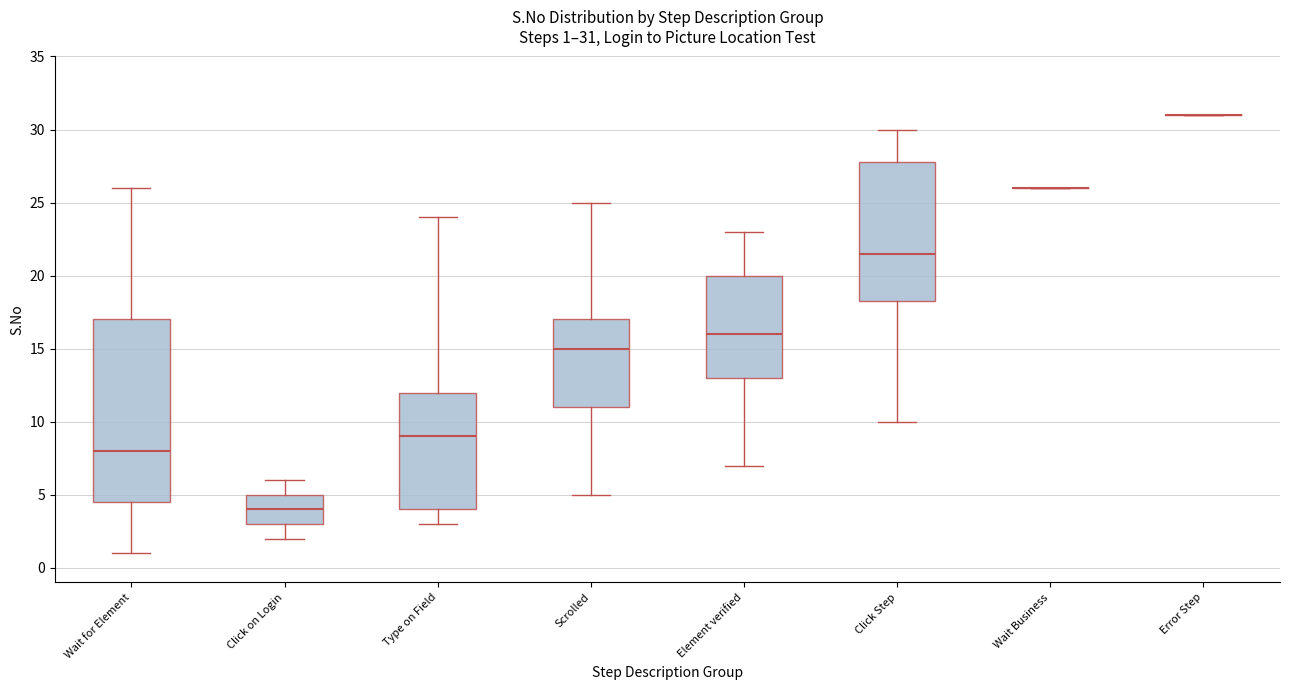

Comparing the boxes themselves (not the whiskers), which one is the tallest?

Wait for Element